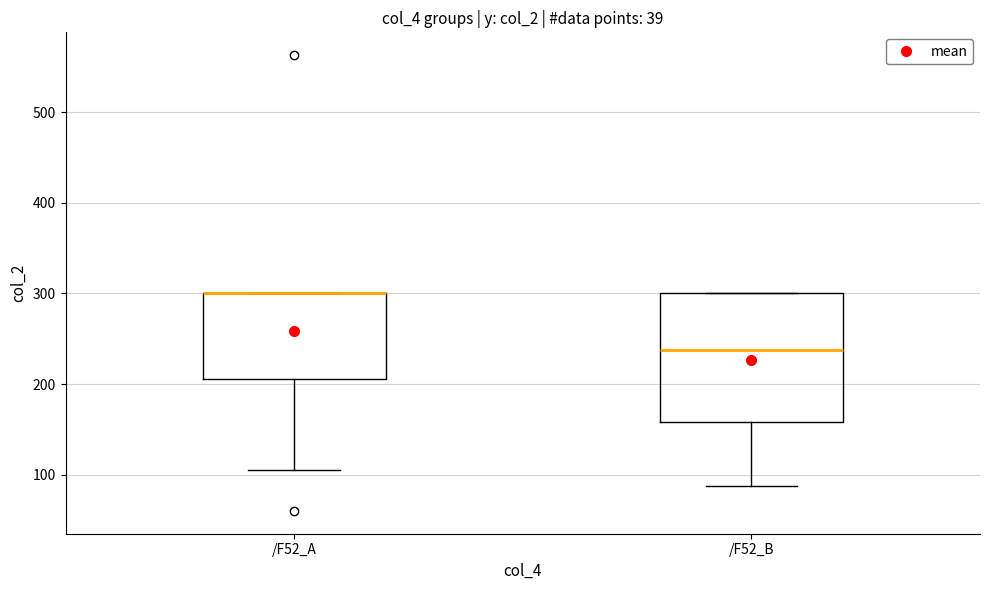

Reading left to right, read every box against the y-axis: the position of its median line, the range the box covers, and the ends of its whiskers. The values are not printed on the chart, so give them approximately, as read against the axis.

/F52_A: median 300 (drawn on the box's upper edge), box 210 to 300, whiskers 100 to 300
/F52_B: median 240, box 160 to 300, whiskers 90 to 300